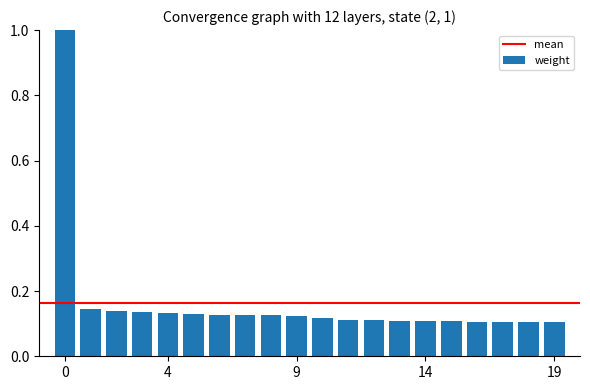

What is the greatest value displayed?

1.0